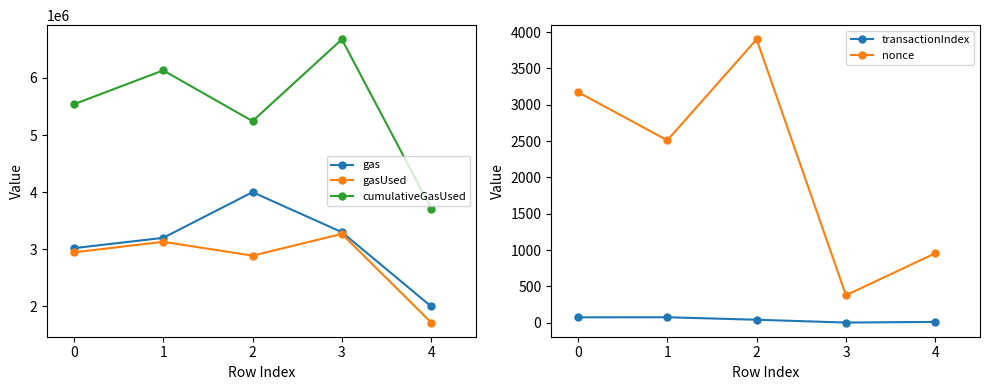

What is the value of the gas point at the 5th from the left?

2000000